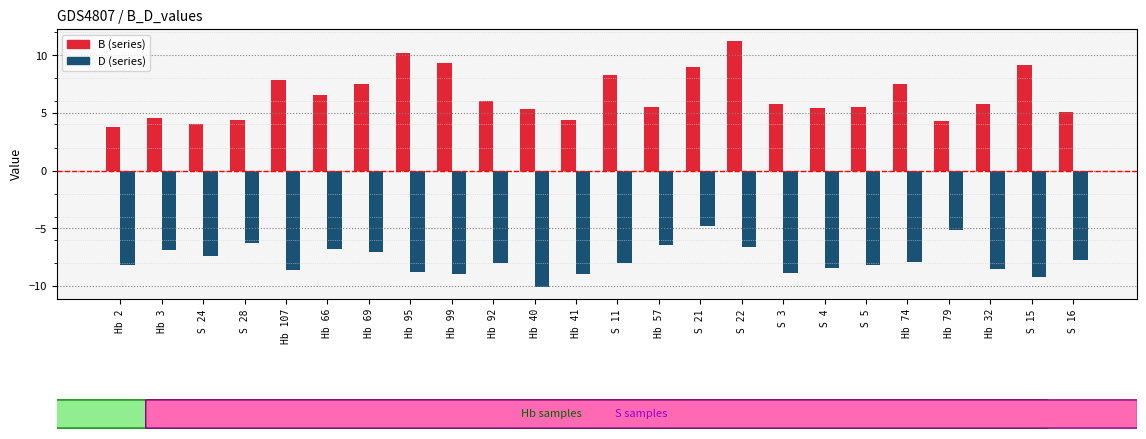

What is the total value across all series at S 16?

-2.6